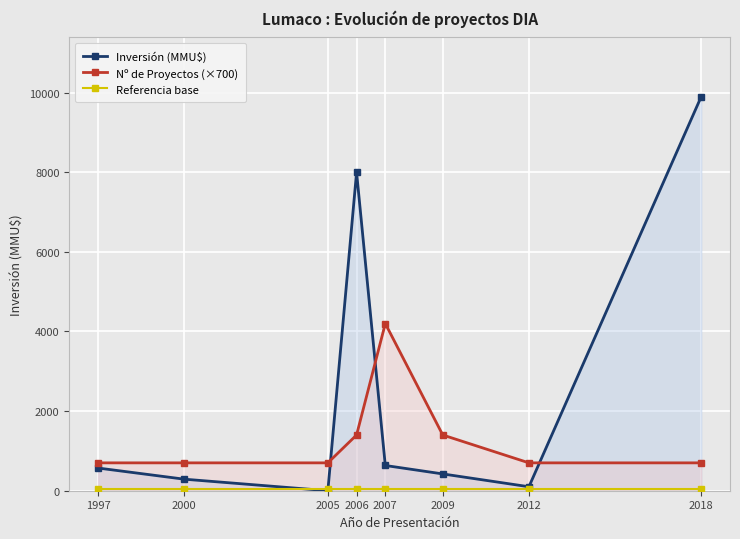

What is the value of the Inversión (MMU$) point at the 5th from the left?

634